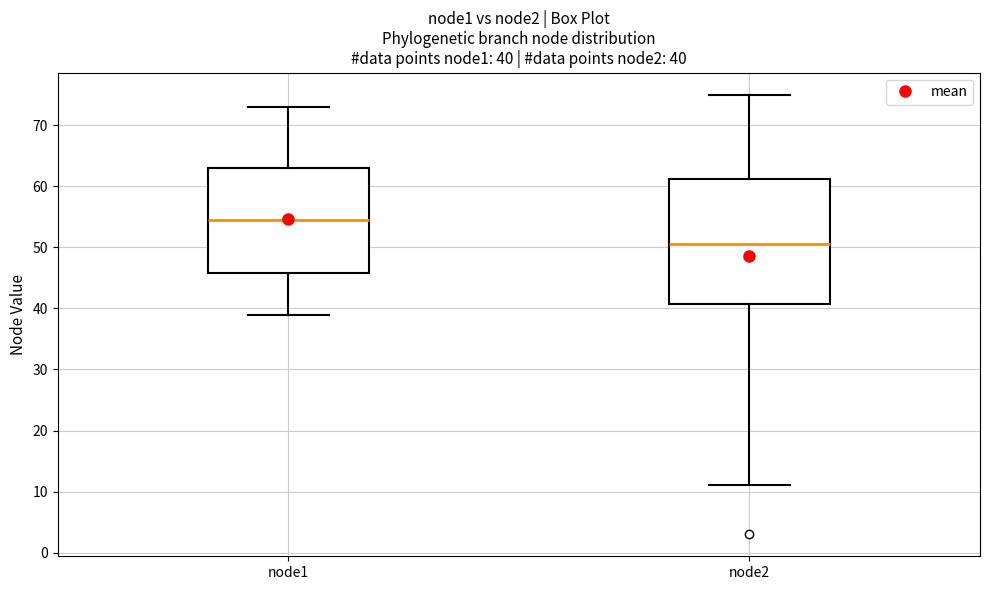

Which box is the tallest, from its lower edge to its upper edge?

node2